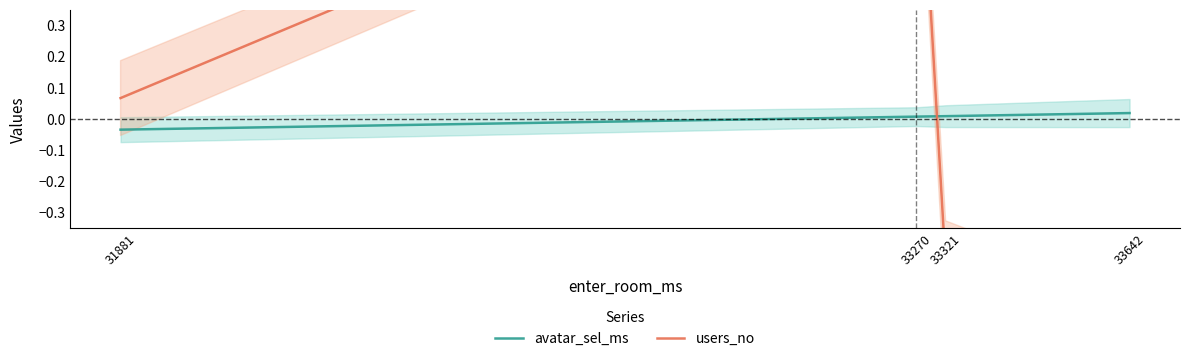

What is the value of the users_no point at the 1st from the left?

0.1